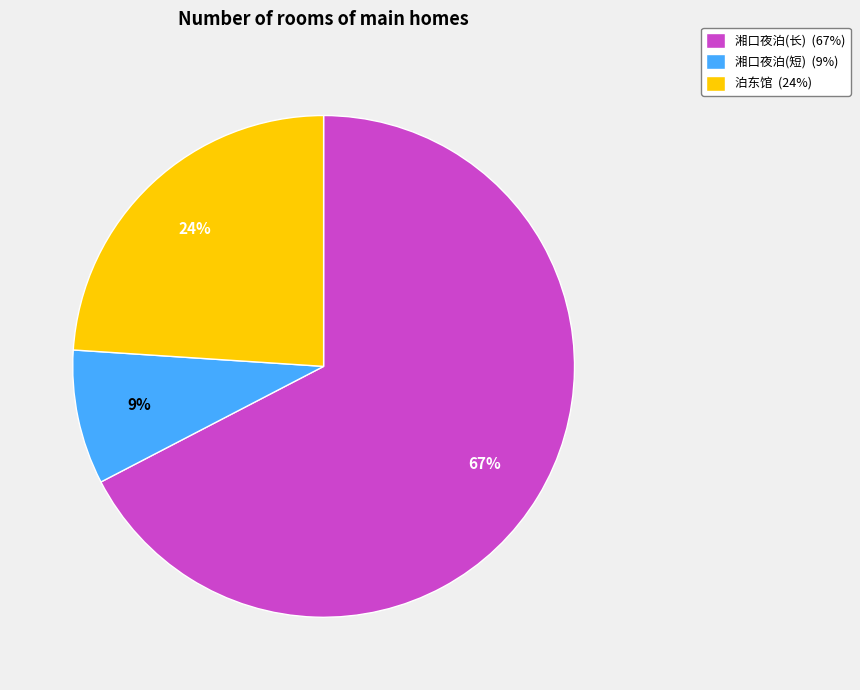

How many slices are in this pie chart?

3